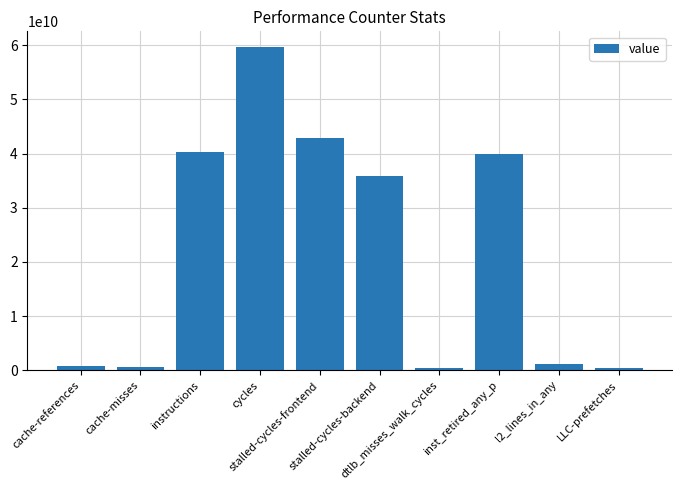

What is the difference between the maximum and minimum values?

59236217692